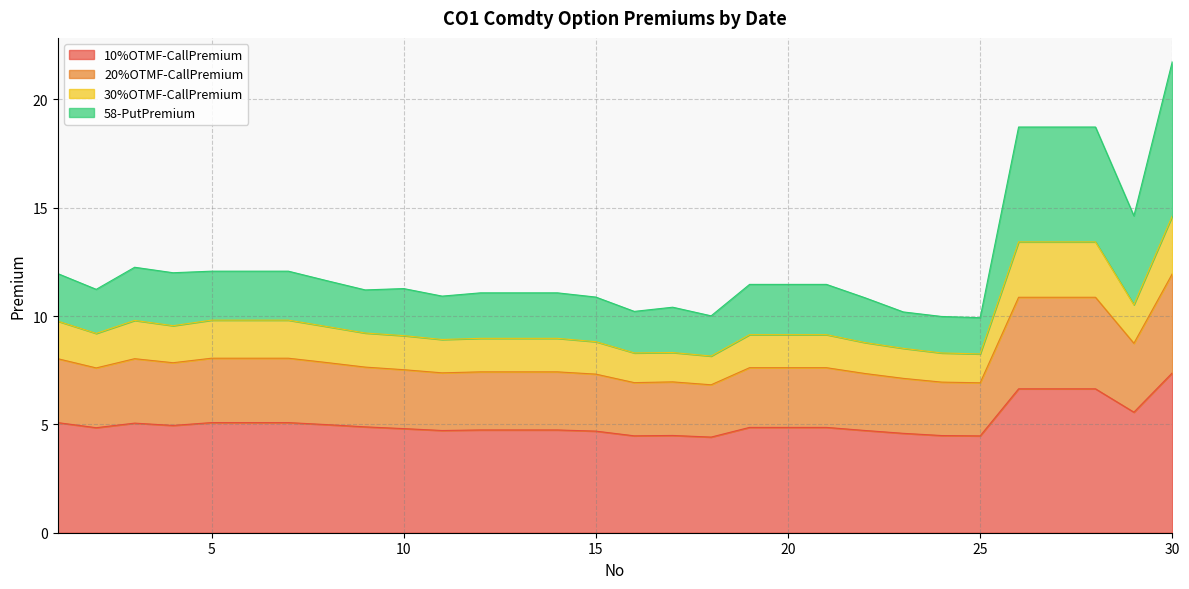

Is it true that 10%OTMF-CallPremium equals 4.5 at 25?

True